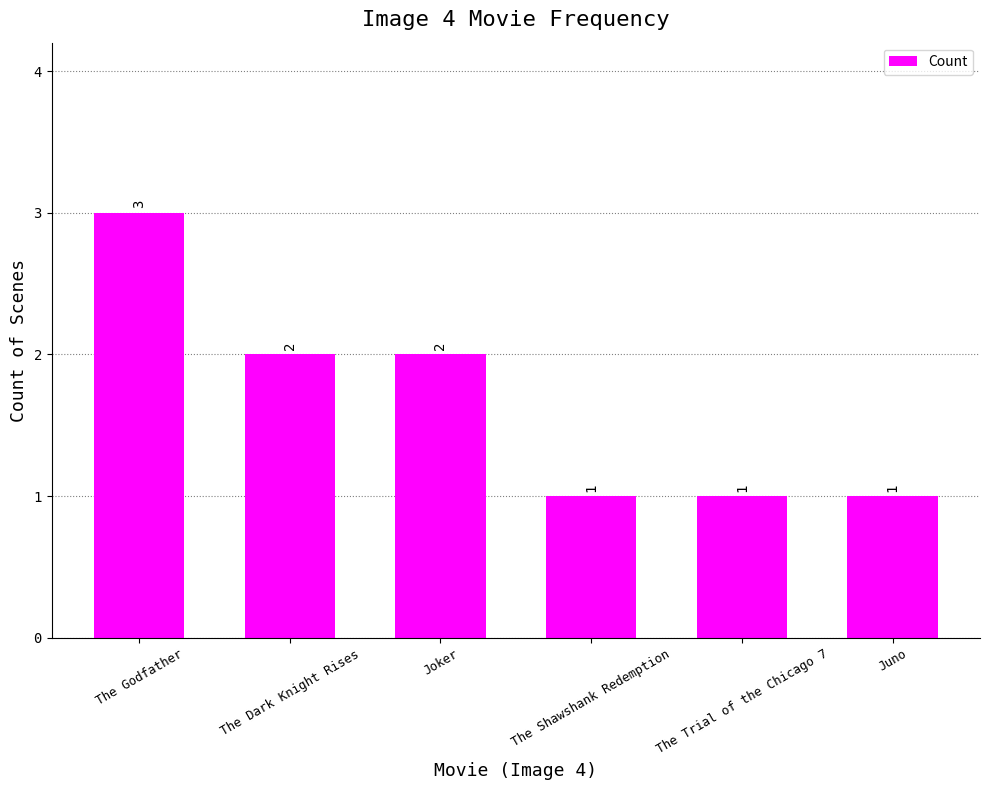

True or false: the data shows 1 at The Dark Knight Rises.

False